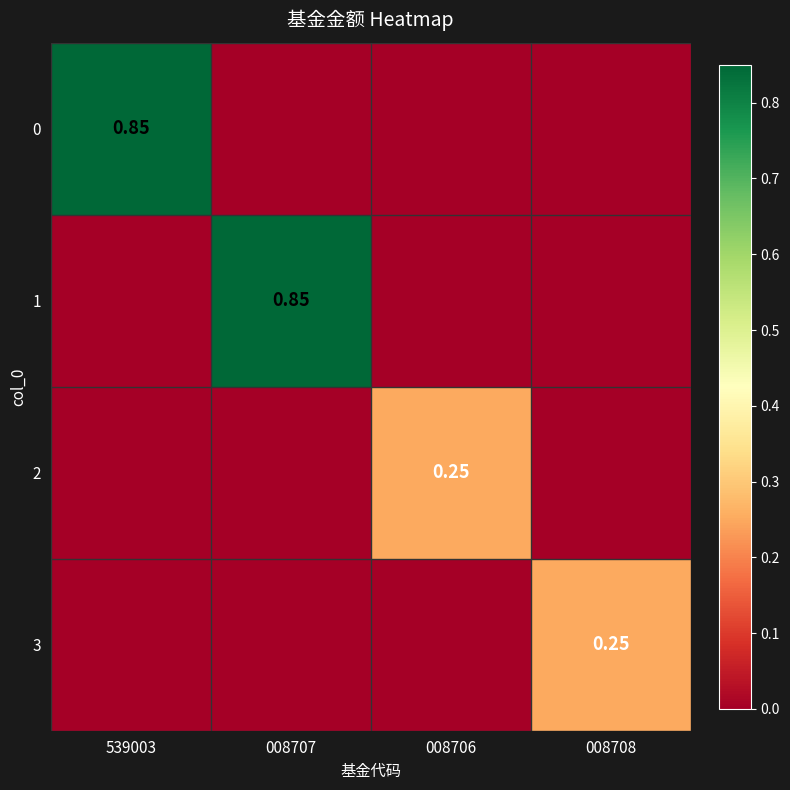

Rank the series at 008707 from lowest to highest value.

0, 2, 3, 1